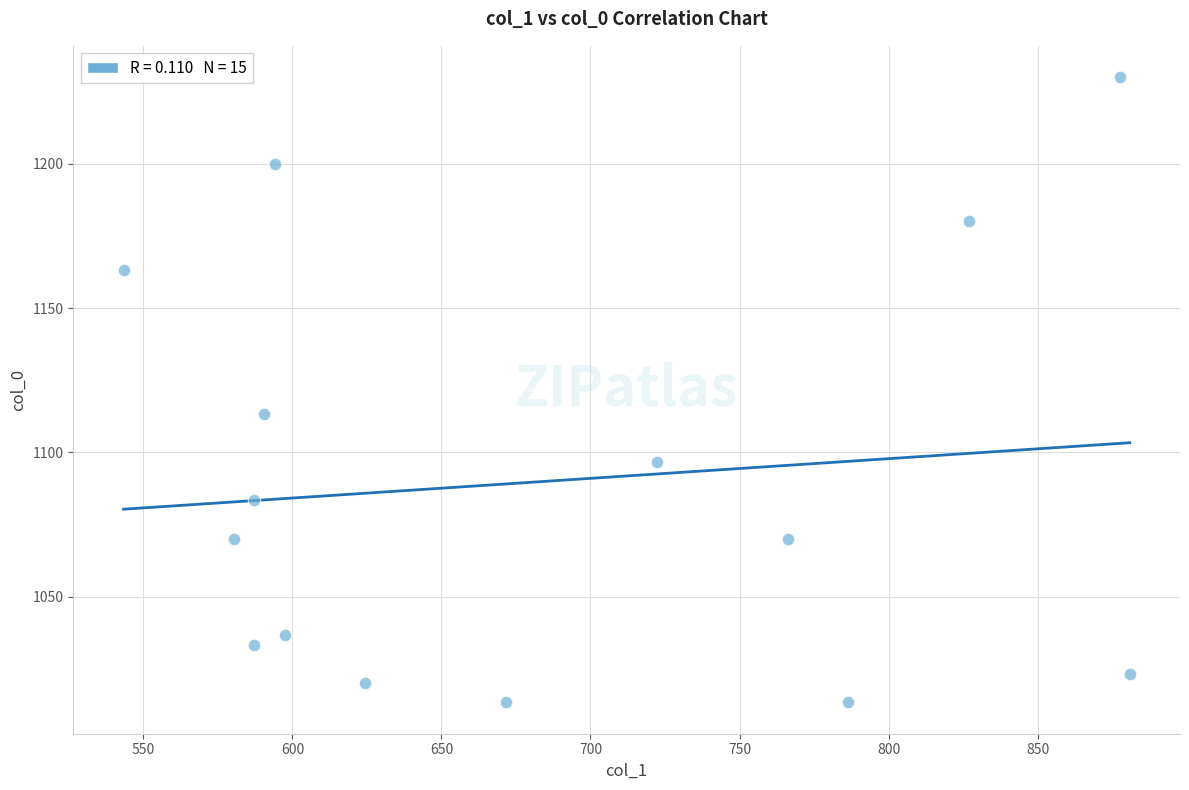

What Y value in the scatter plot is closest to 1121?

1113.3